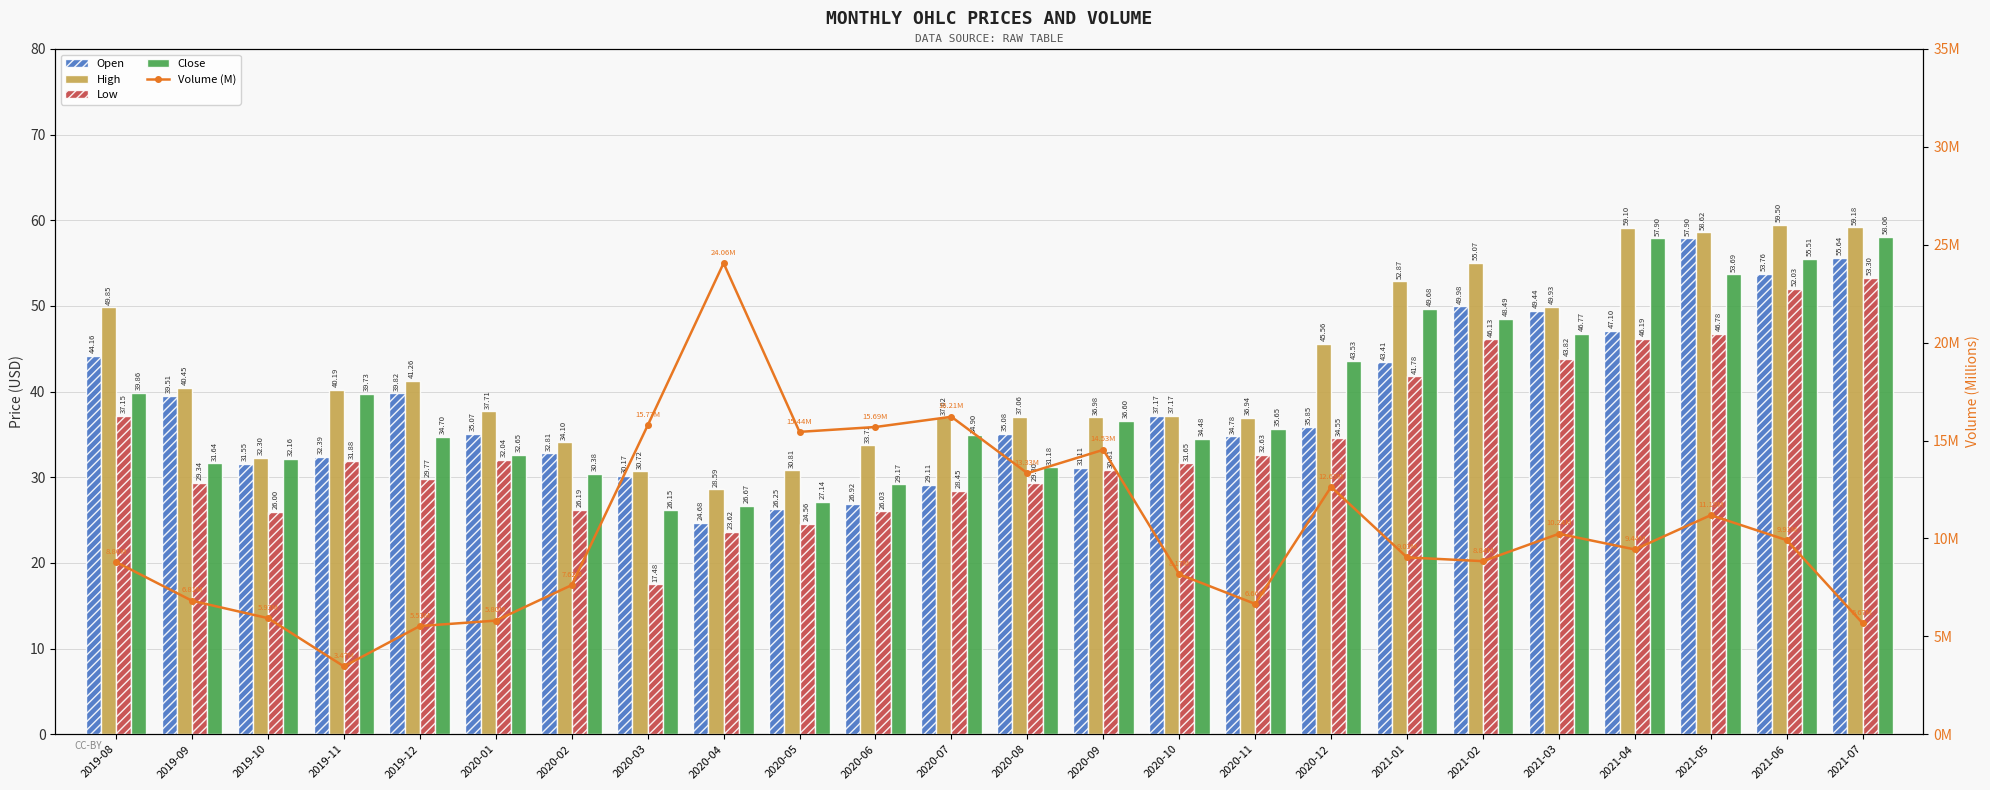

Between 2021-06 and 2021-07, which series saw the biggest shift?

Volume (M)